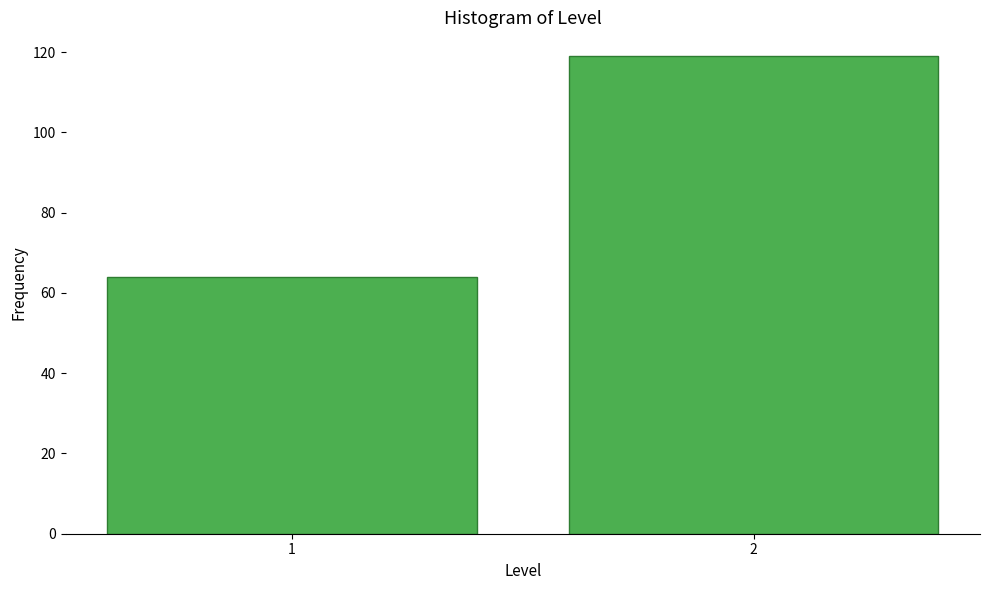

Reading left to right, what are all the values shown in this chart?

1=64	2=119